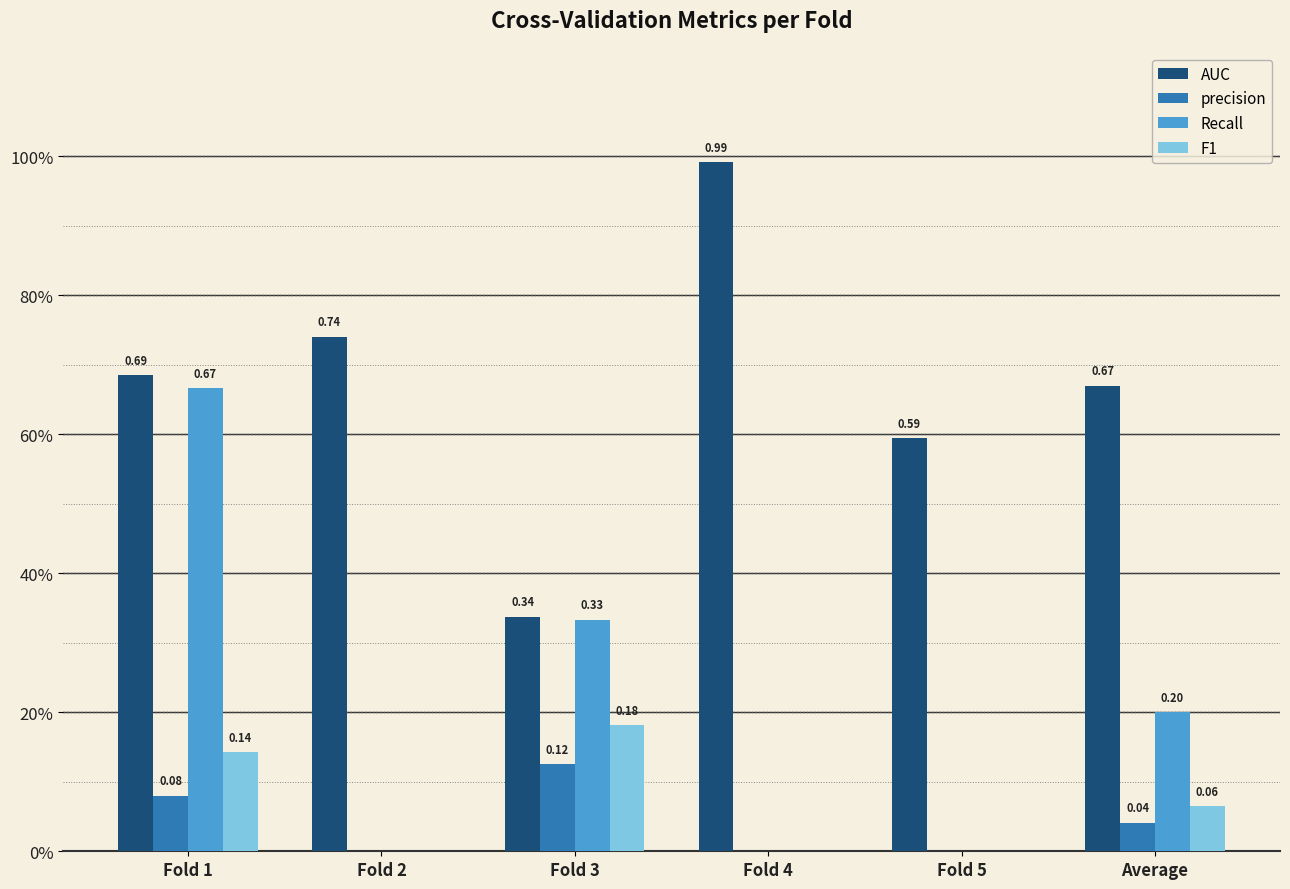

Which series changed the most between Fold 4 and Average?

AUC